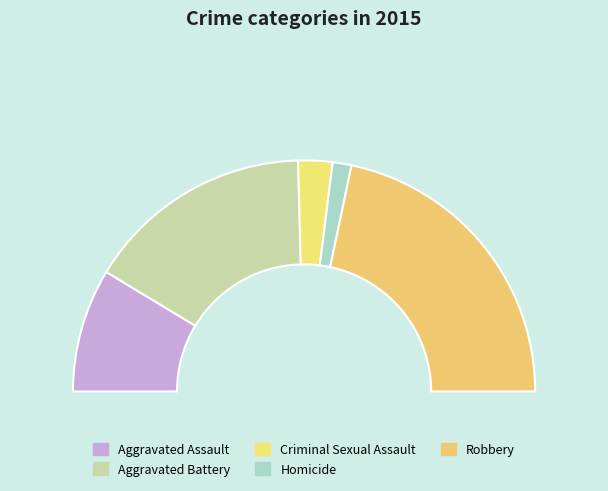

What is the smallest slice in the pie chart?

Homicide